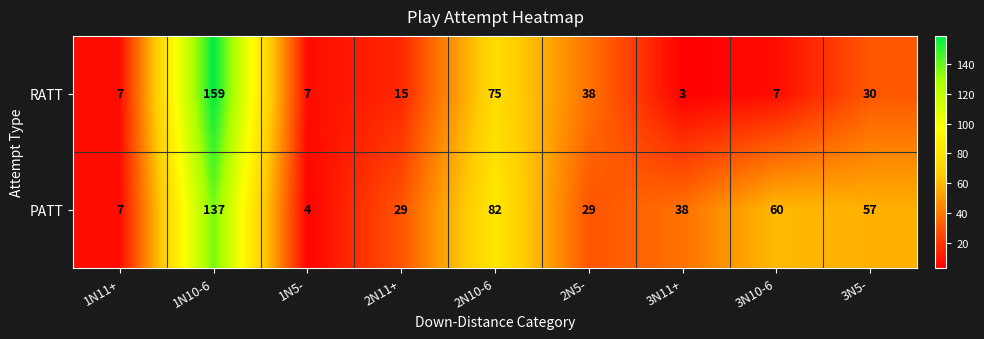

Is it true that RATT equals 75 at 2N10-6?

True